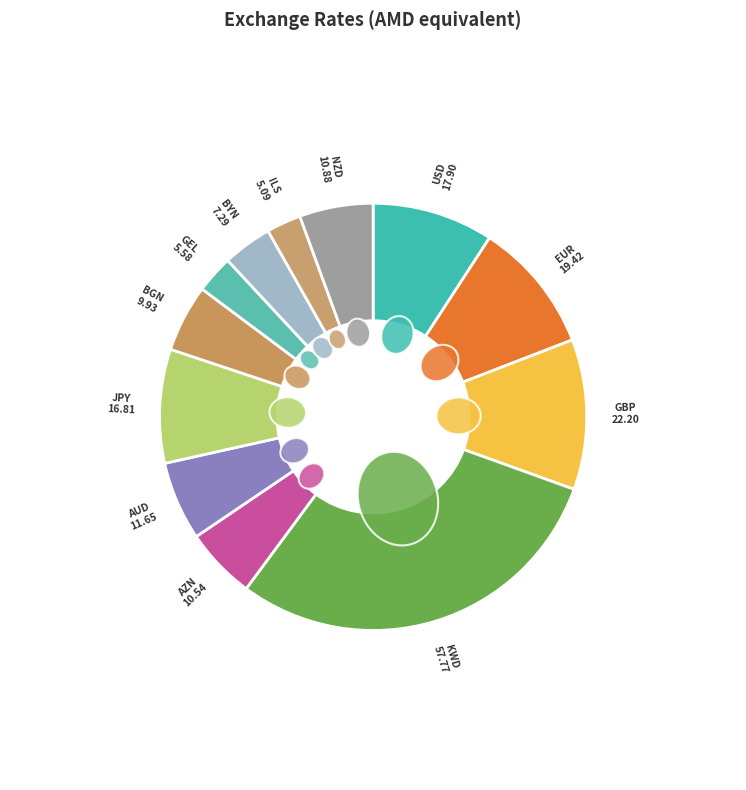

To the nearest percent, what is the combined percentage of BGN and GEL?

8%